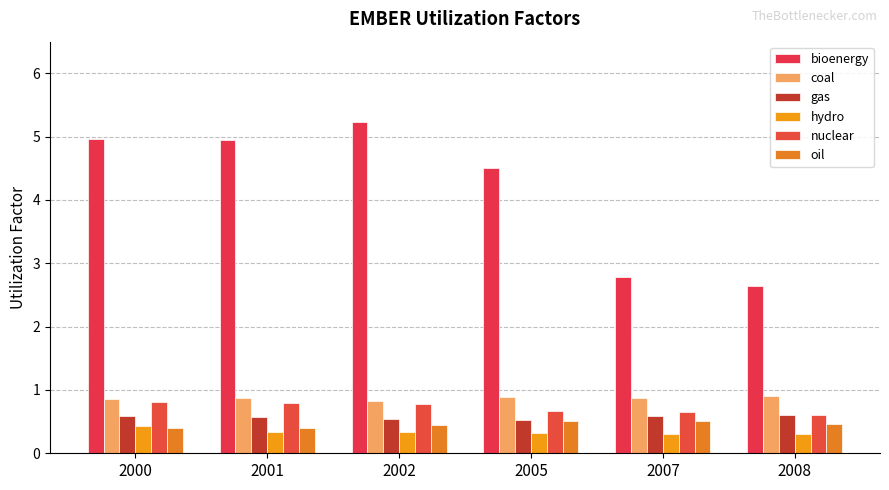

Count the number of data series in this chart.

6